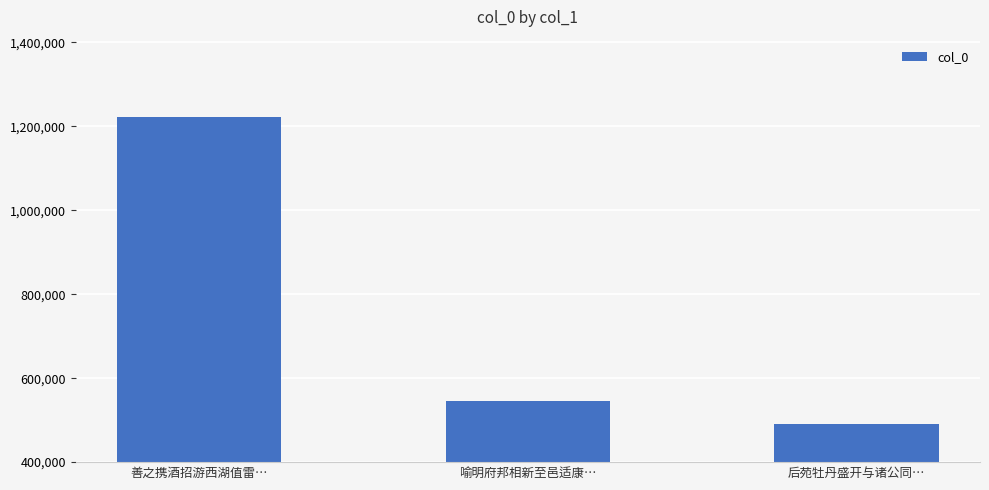

Reading left to right, list all the values displayed in this chart.

善之携酒招游西湖值雷…=1222878	喻明府邦相新至邑适康…=545042	后苑牡丹盛开与诸公同…=491102